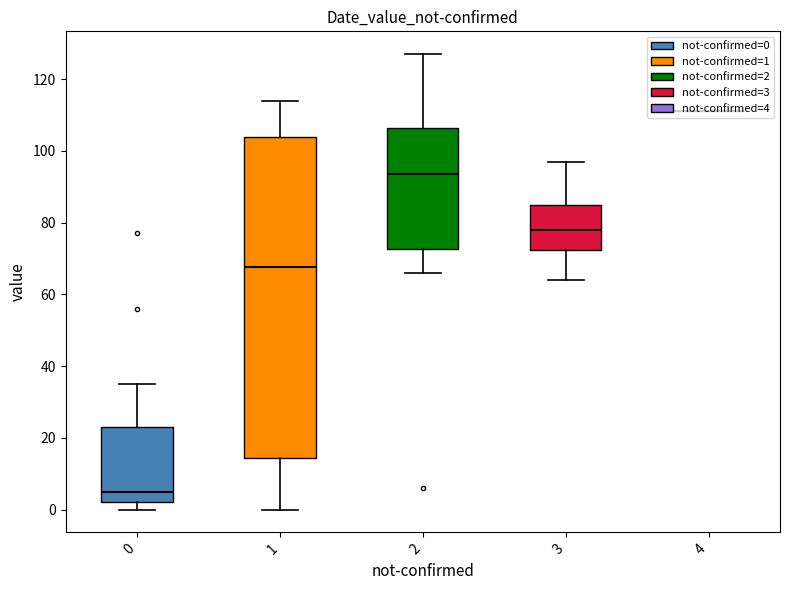

Reading left to right, extract all data points from this chart.

value: 1	0	1	2	0	2	3	1	4	3	5	6	10	9	23	13	21	28	33	35	56	66	82	81	74	97	111	120	111	114	102	91	127	112	75	96	77	64	75	61
not-confirmed: 0	1	0	0	0	0	0	1	0	0	0	2	1	0	0	0	0	1	0	0	0	2	1	3	1	3	1	2	4	1	2	2	2	1	2	2	0	3	3	1